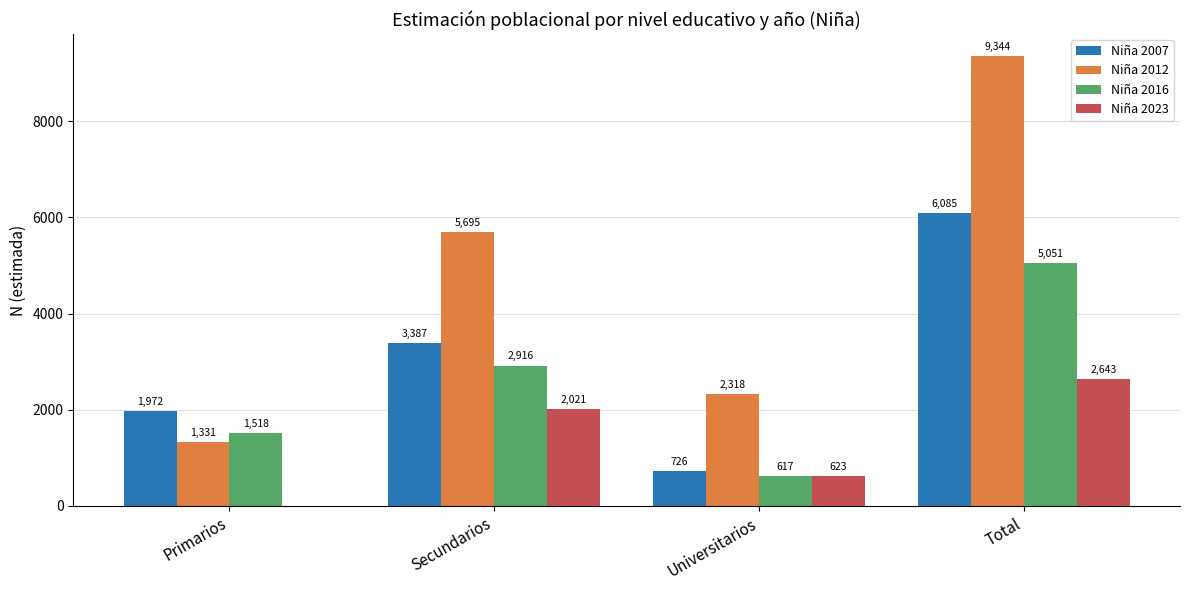

Reading left to right, what are all the values shown in this chart?

Niña 2007: Primarios=1972	Secundarios=3387	Universitarios=726	Total=6085
Niña 2012: Primarios=1331	Secundarios=5695	Universitarios=2318	Total=9344
Niña 2016: Primarios=1518	Secundarios=2916	Universitarios=617	Total=5051
Niña 2023: Primarios=0	Secundarios=2021	Universitarios=623	Total=2643